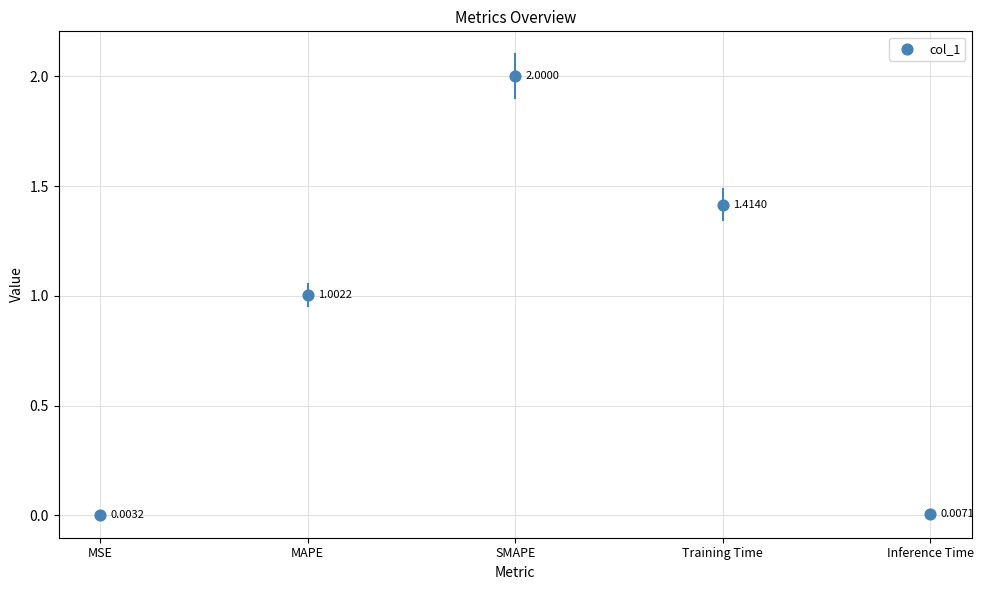

What is the range of Y values (max minus min)?

2.0